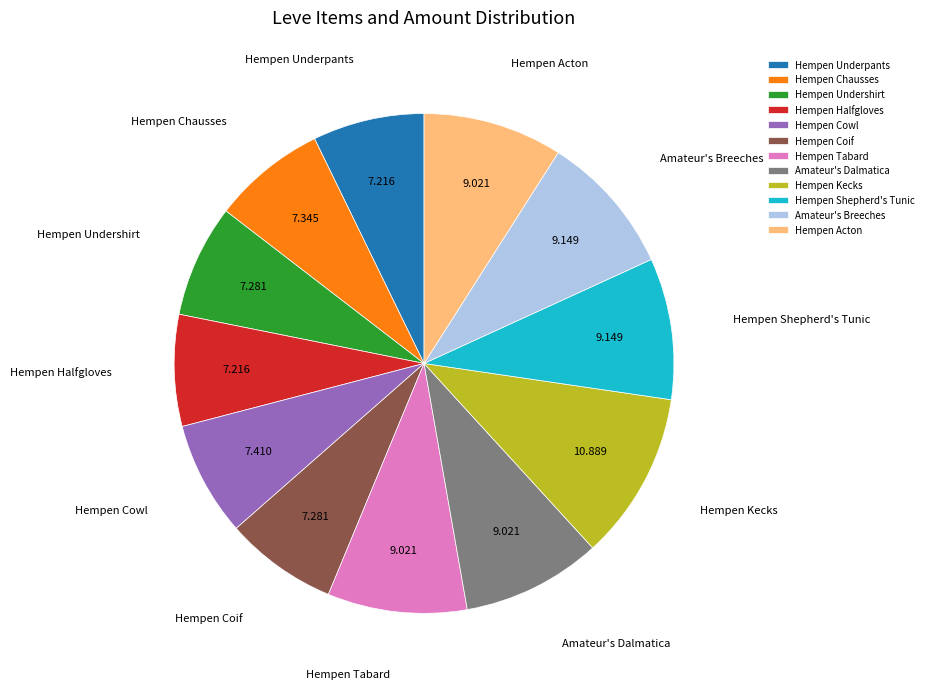

Which slice is the largest?

Hempen Kecks